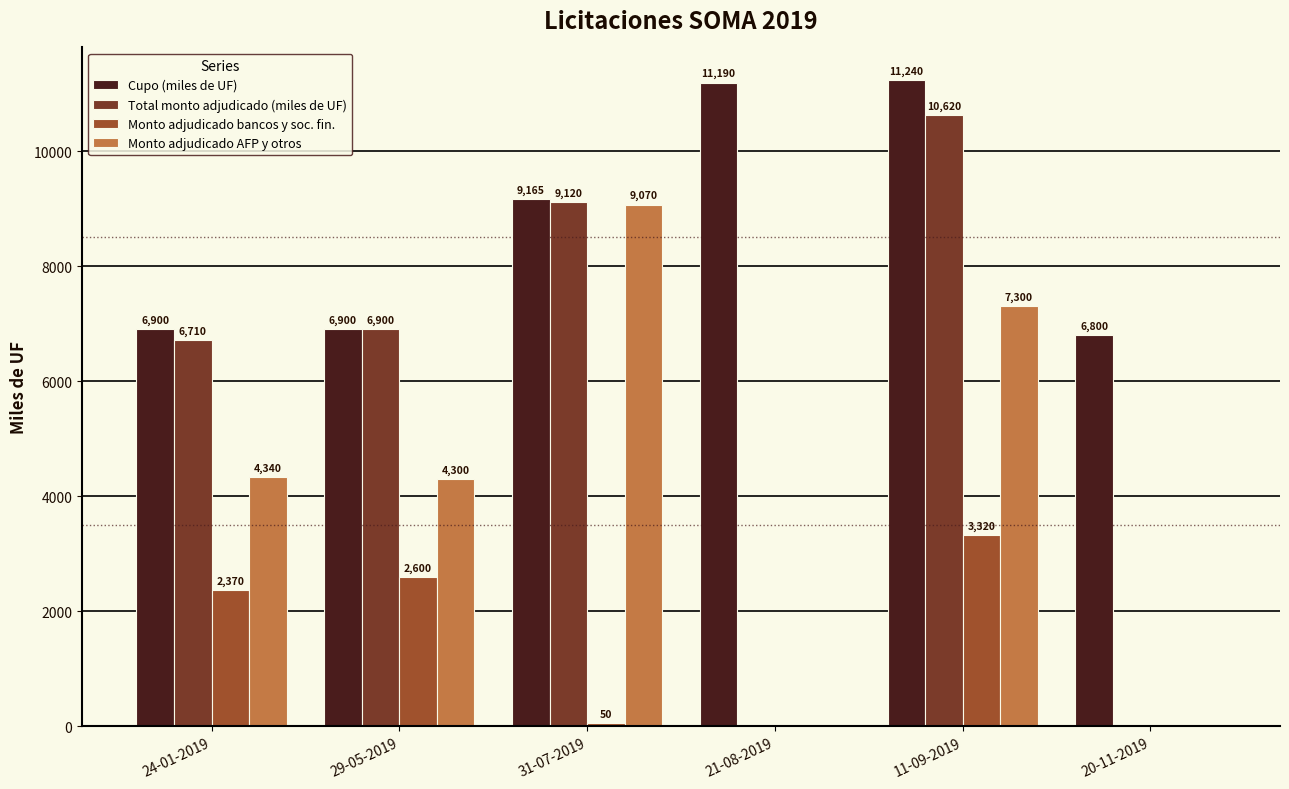

True or false: Cupo (miles de UF) has a value of 11338.1 at 20-11-2019.

False